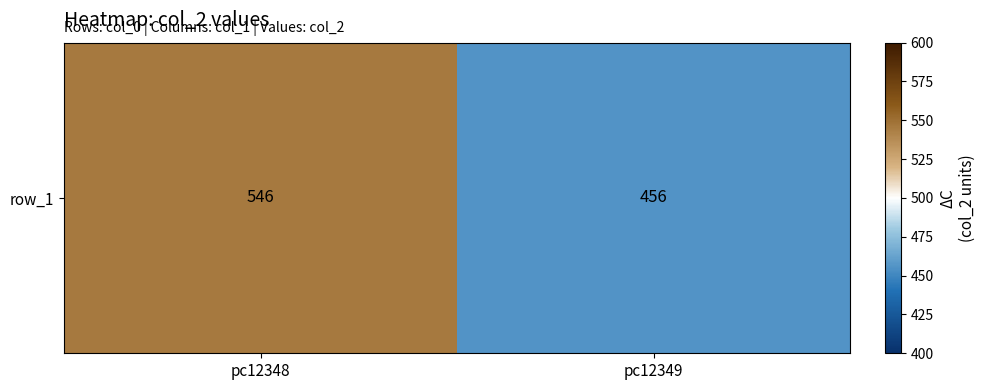

What is the change in value from pc12348 to pc12349?

-90